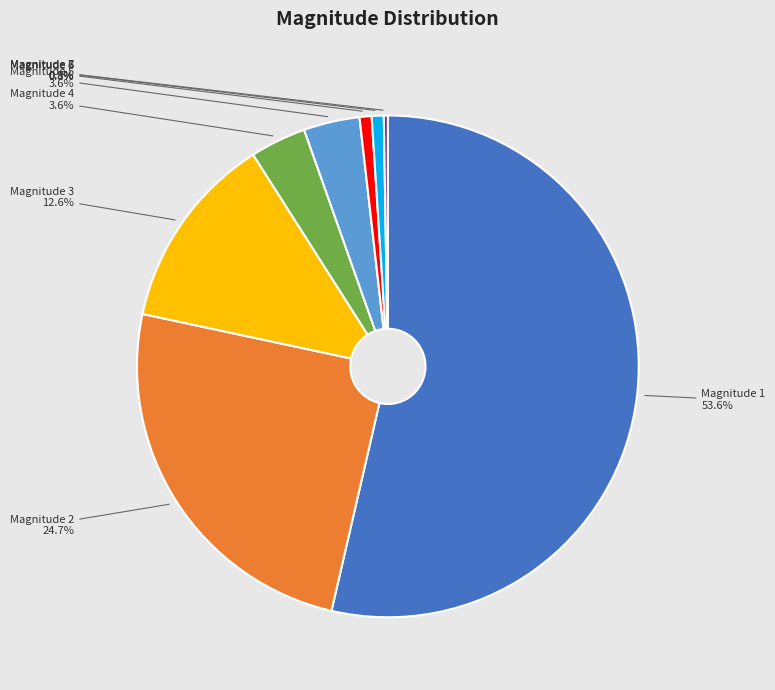

Is there any slice that represents more than half of the pie?

Yes